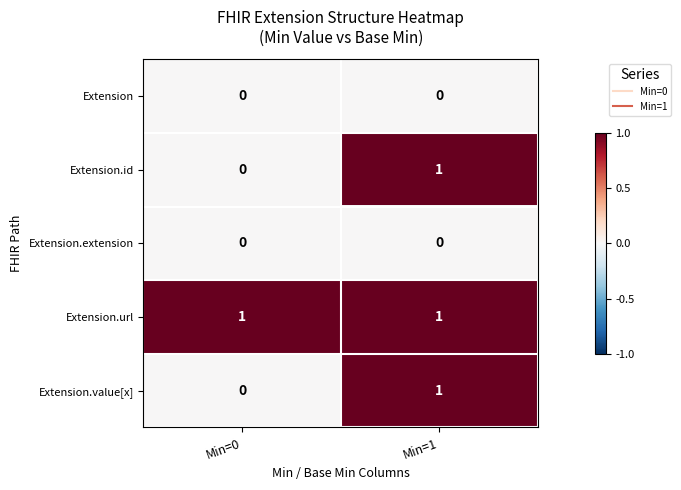

True or false: Extension has a value of 0 at Min=0.

True